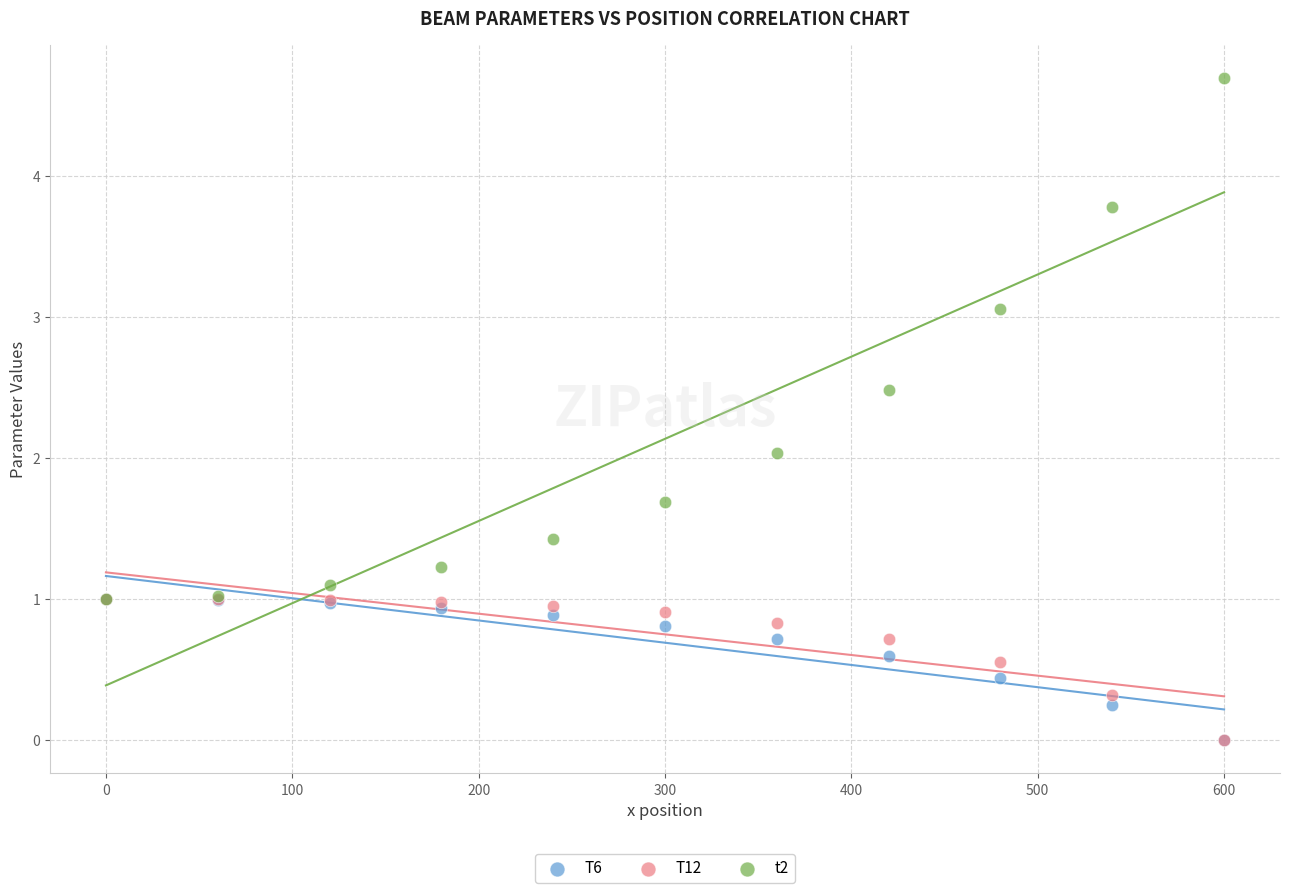

Which series has the widest spread of Y values?

t2